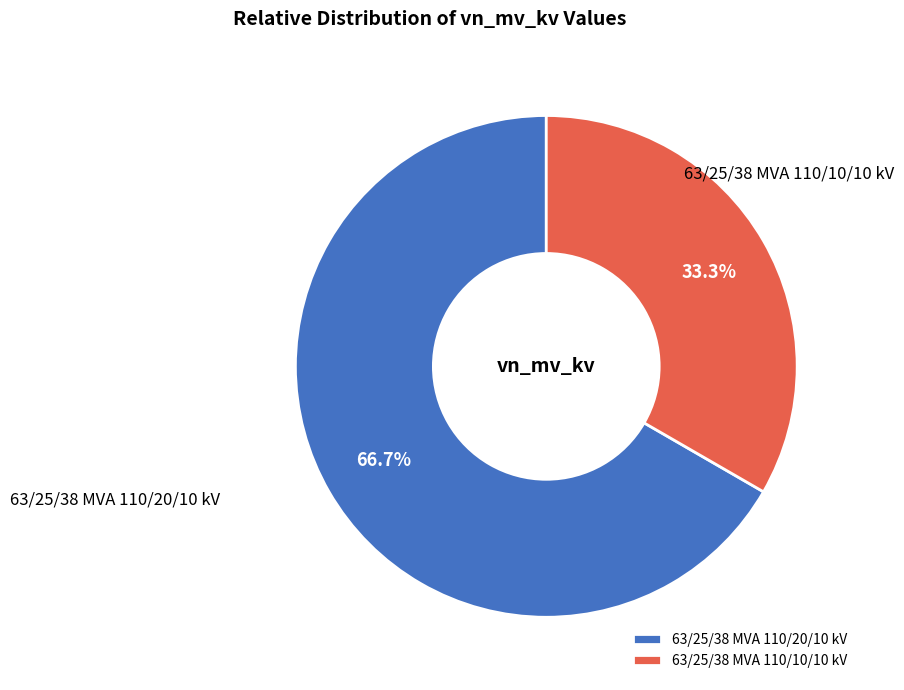

How much of the chart is everything except 63/25/38 MVA 110/20/10 kV?

33.3%